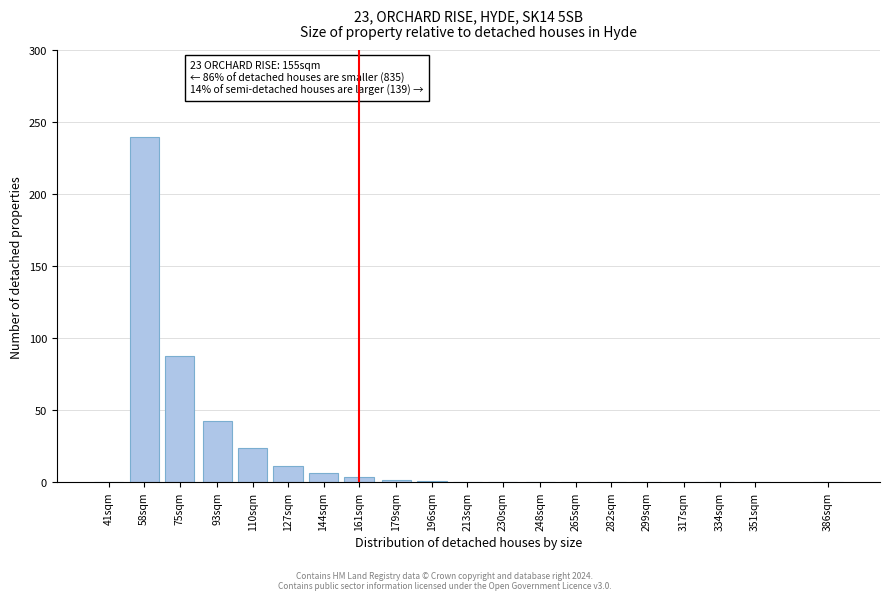

Is it true that the value at 299sqm is 0.0?

True